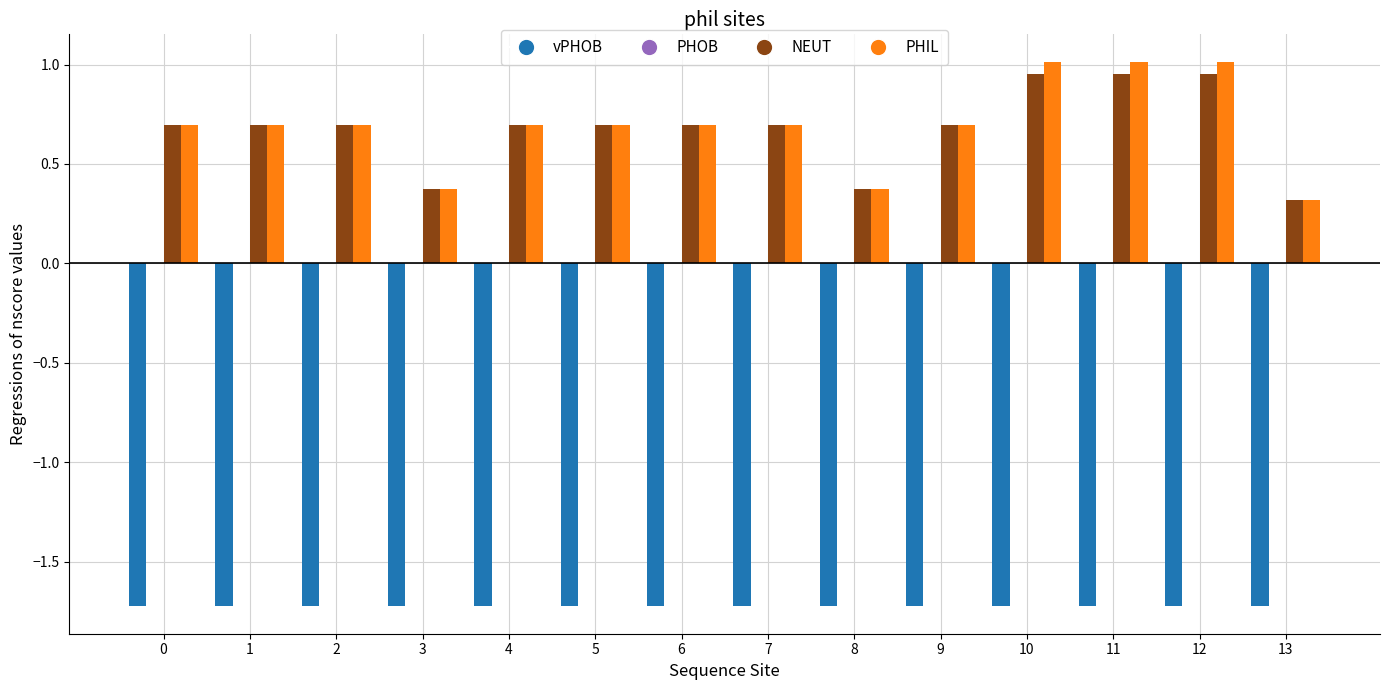

Is it true that NEUT equals 1.6 at 12?

False